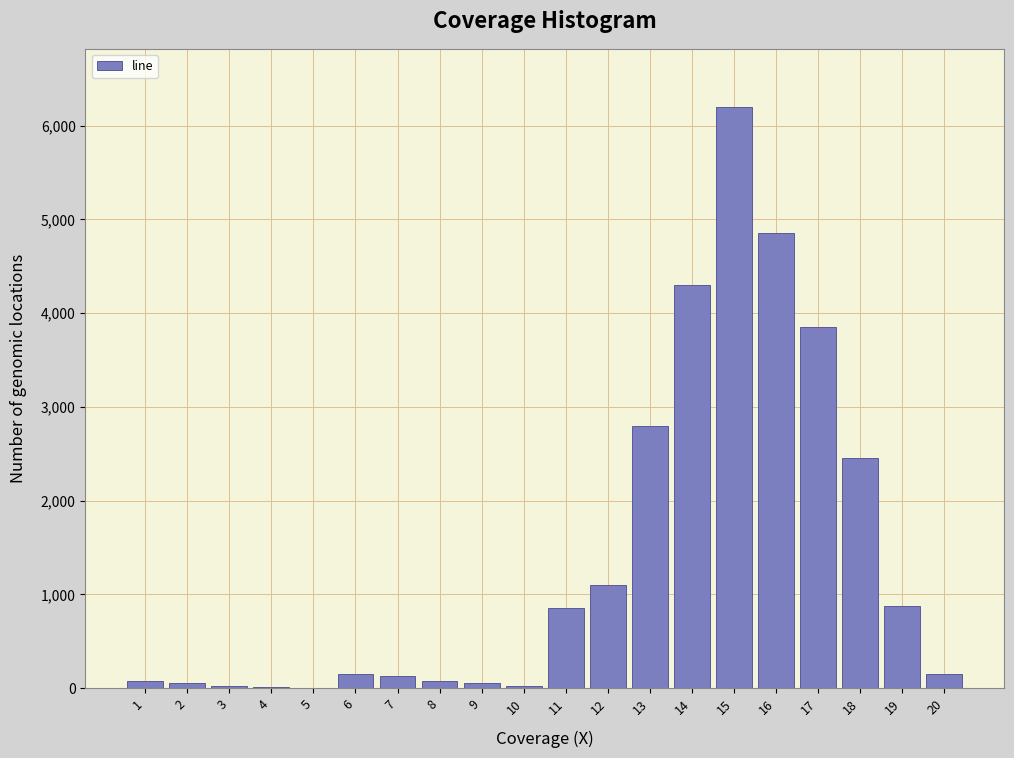

What is the maximum value shown in the chart?

6200